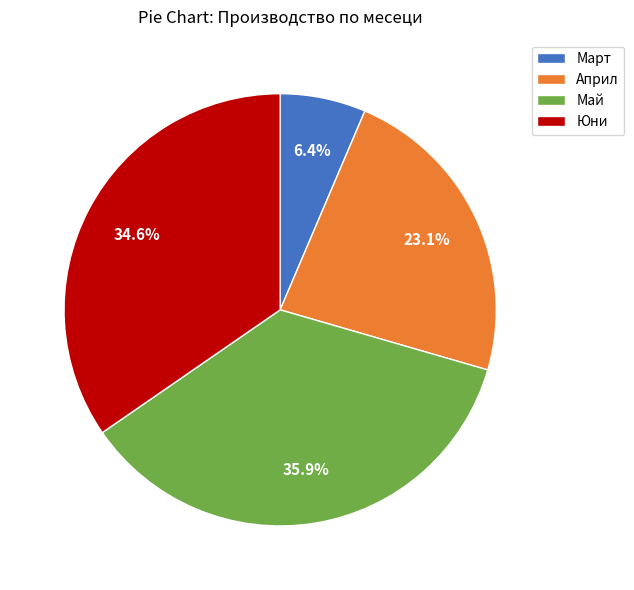

How many segments does this pie chart have?

4